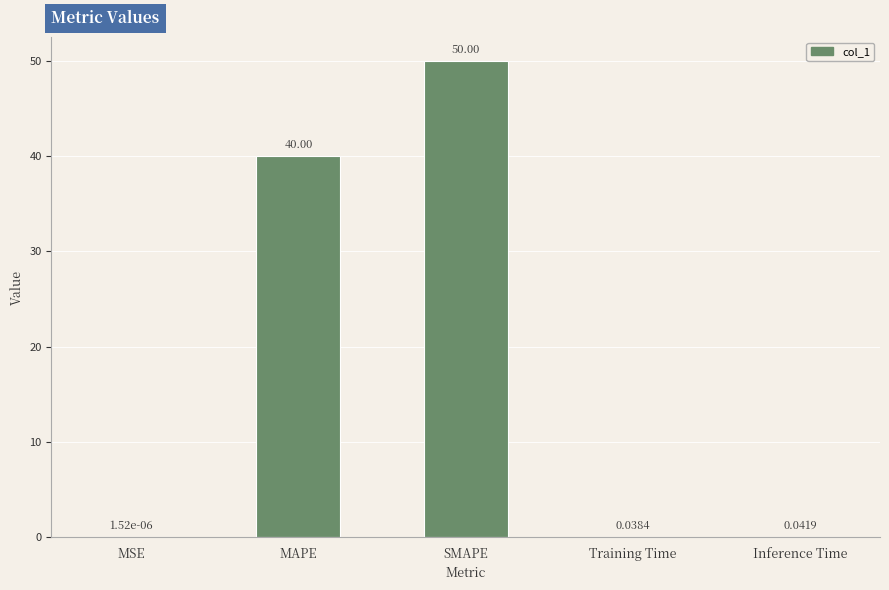

Which category has the highest value across all series?

SMAPE